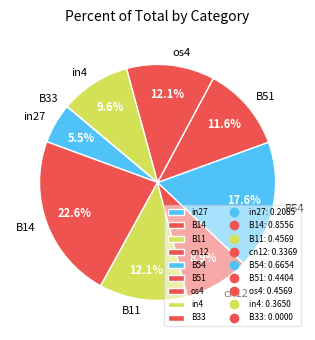

What is the largest slice in the pie chart?

B14